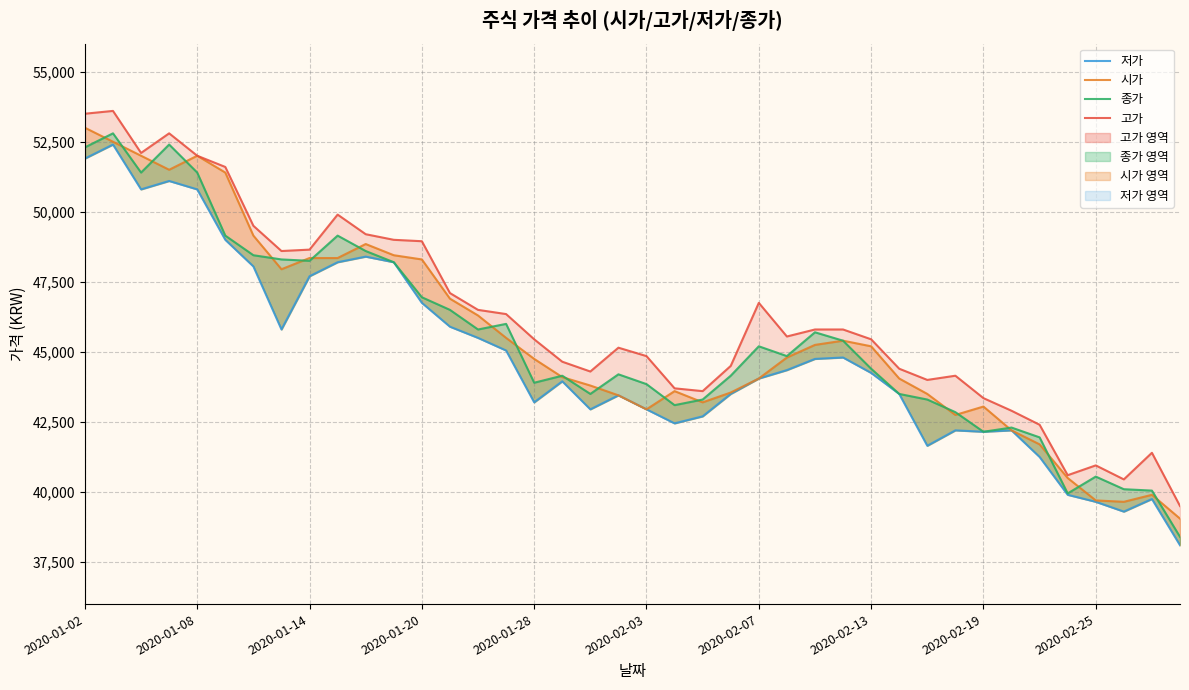

True or false: 종가 has more than 0 interior local peaks.

True